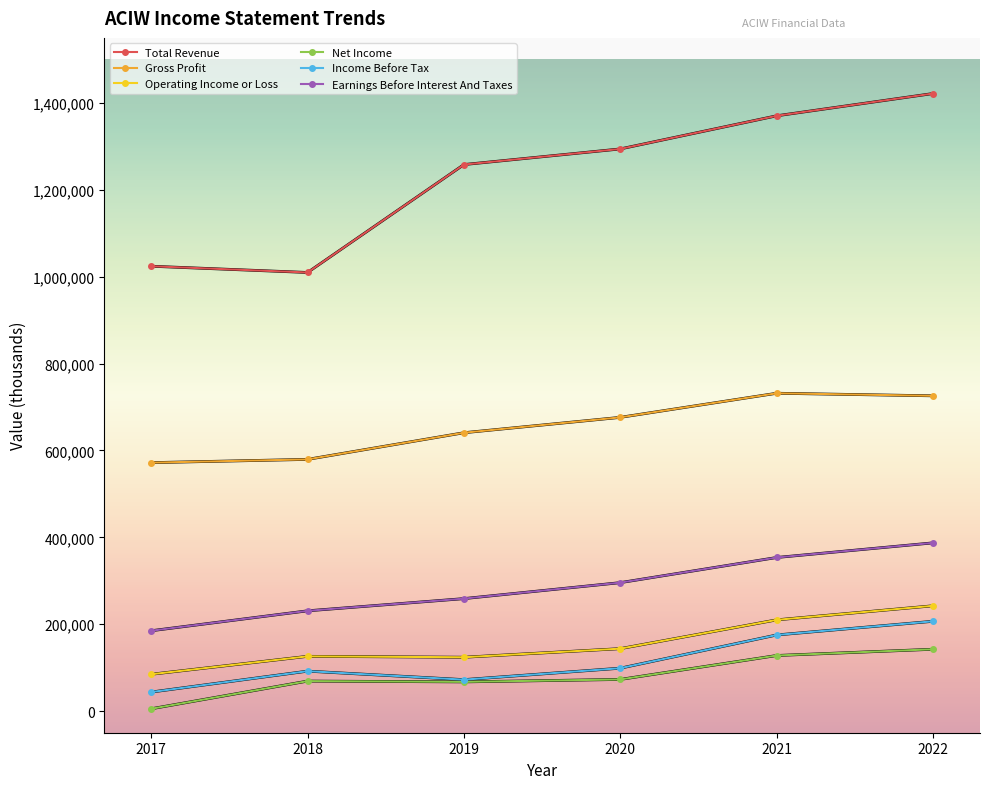

What is the highest value of the Total Revenue series?

1421900